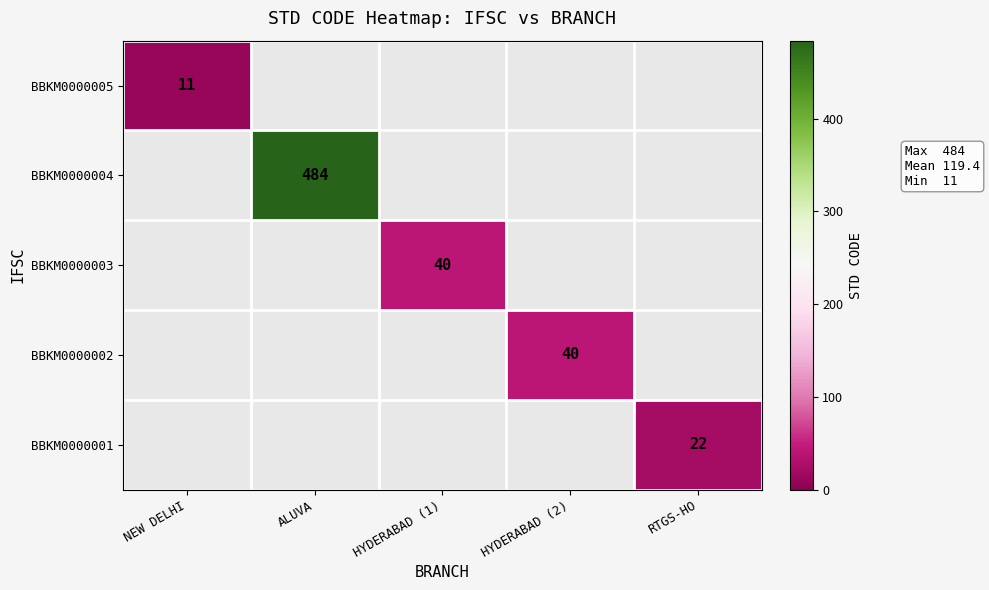

Is it true that BBKM0000004 equals 484 at ALUVA?

True